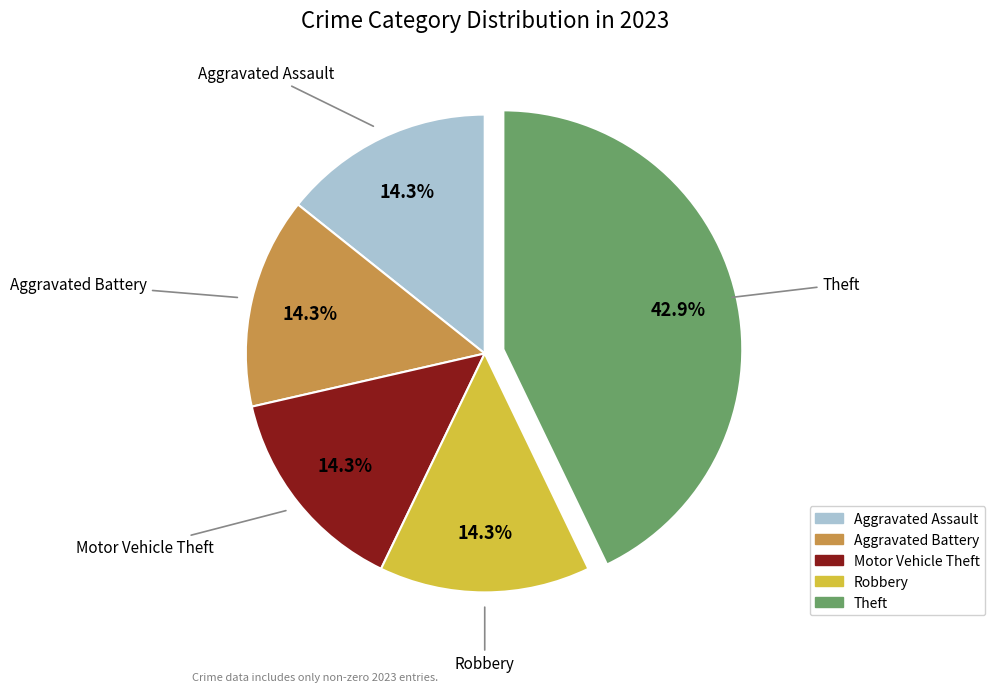

Is there a majority slice in this chart?

No